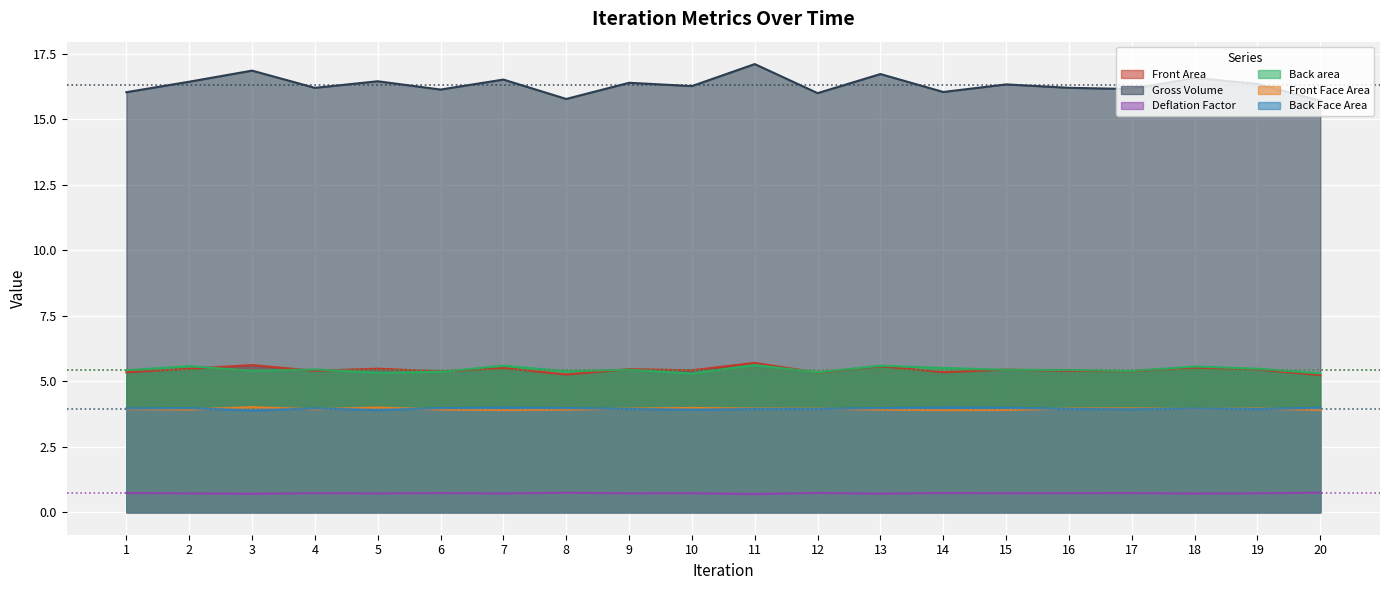

How many lines are shown in the chart?

6